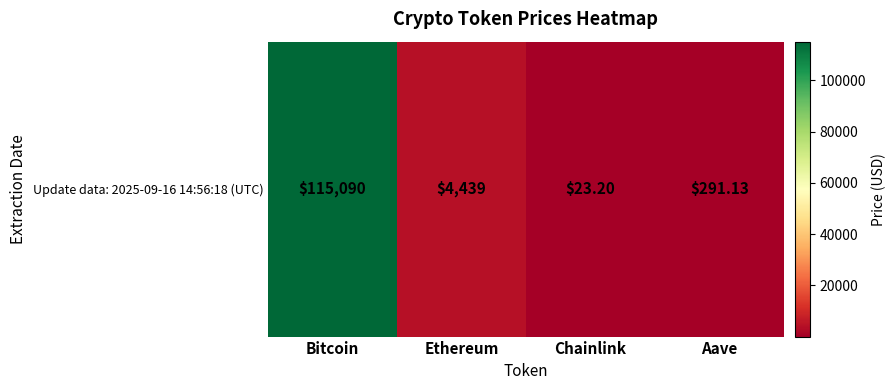

What value does the data have at Aave?

291.1